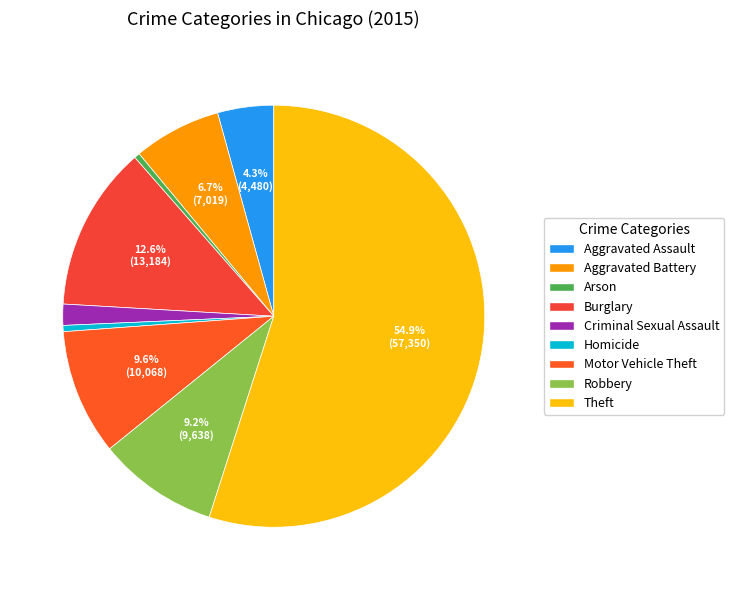

Is Motor Vehicle Theft the majority of the pie?

No